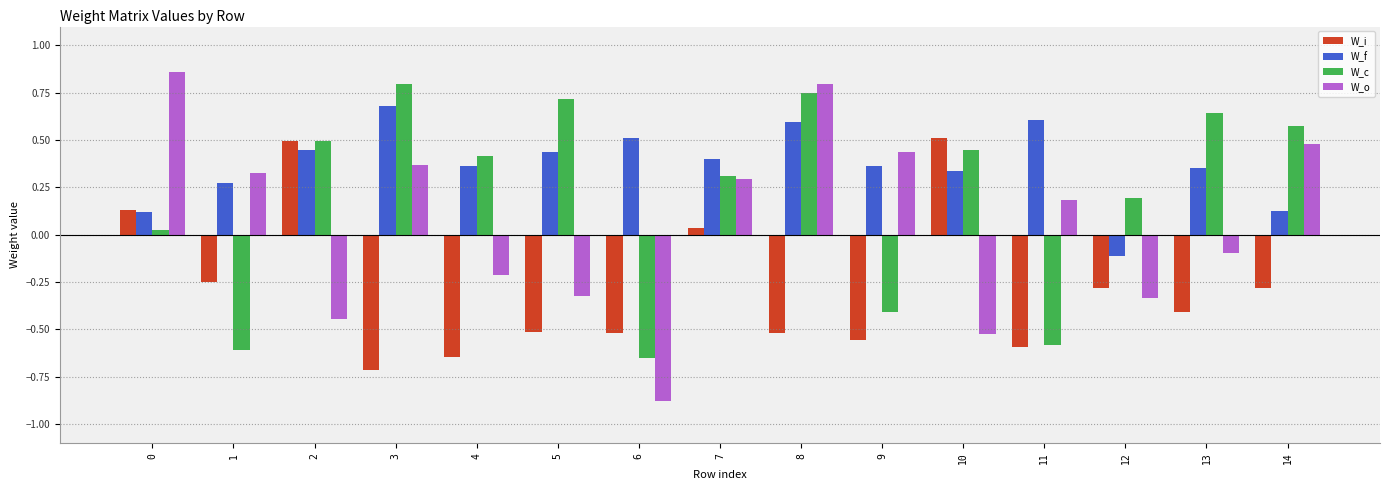

At how many categories does at least one series exceed 0?

15